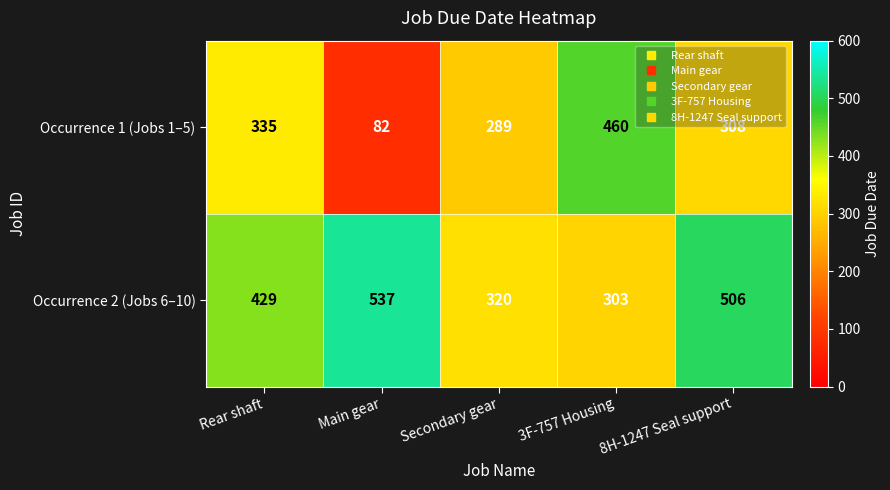

Which label corresponds to the smallest value in the chart?

Main gear